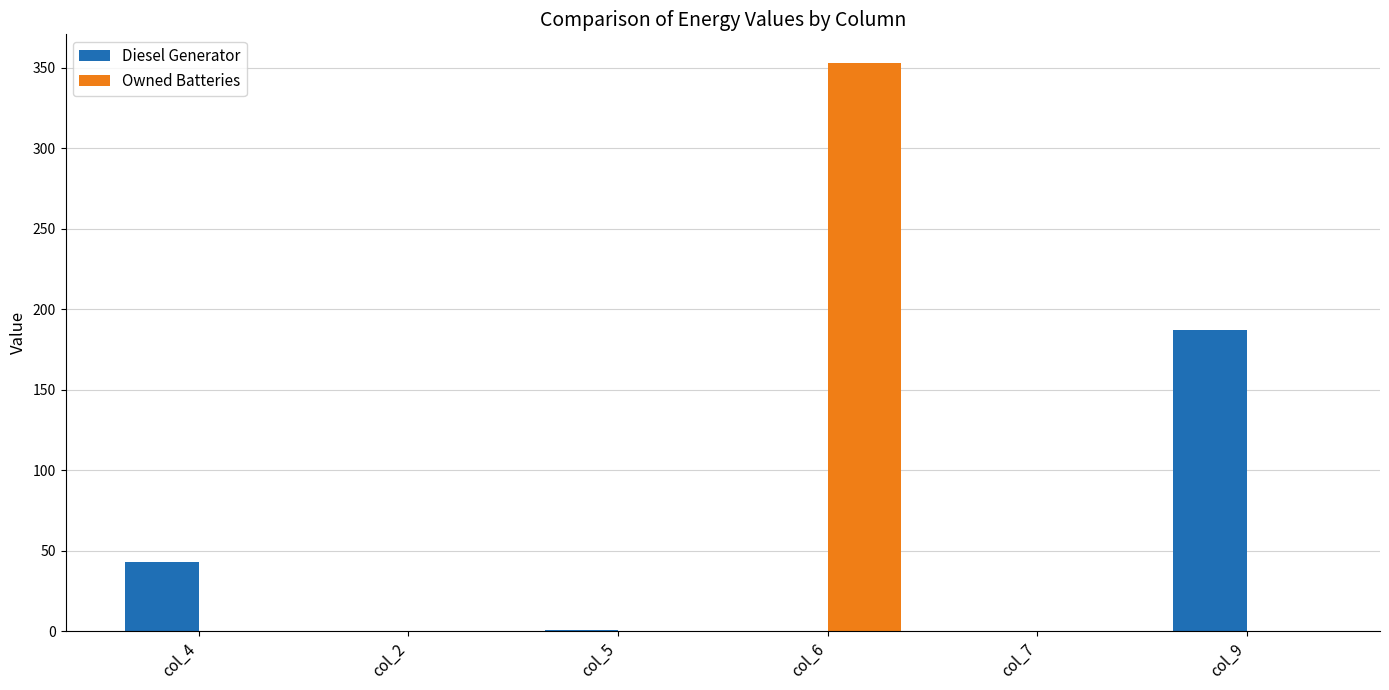

How many data points does each series have?

6